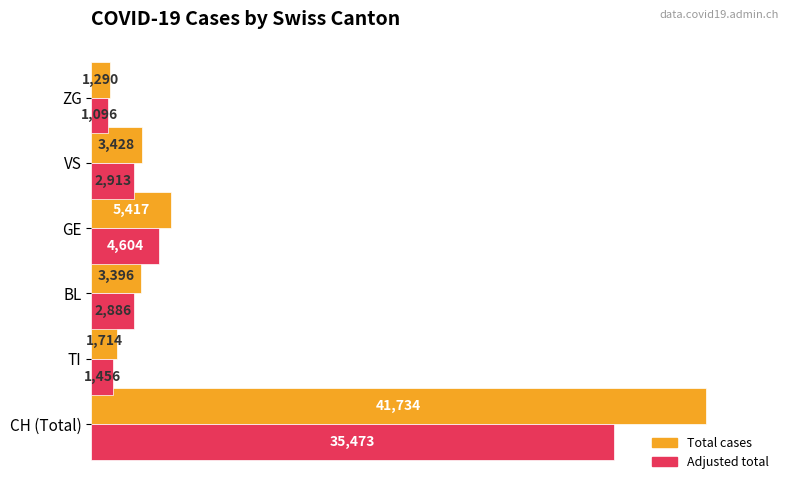

At which category is the sum across all series the highest?

CH (Total)